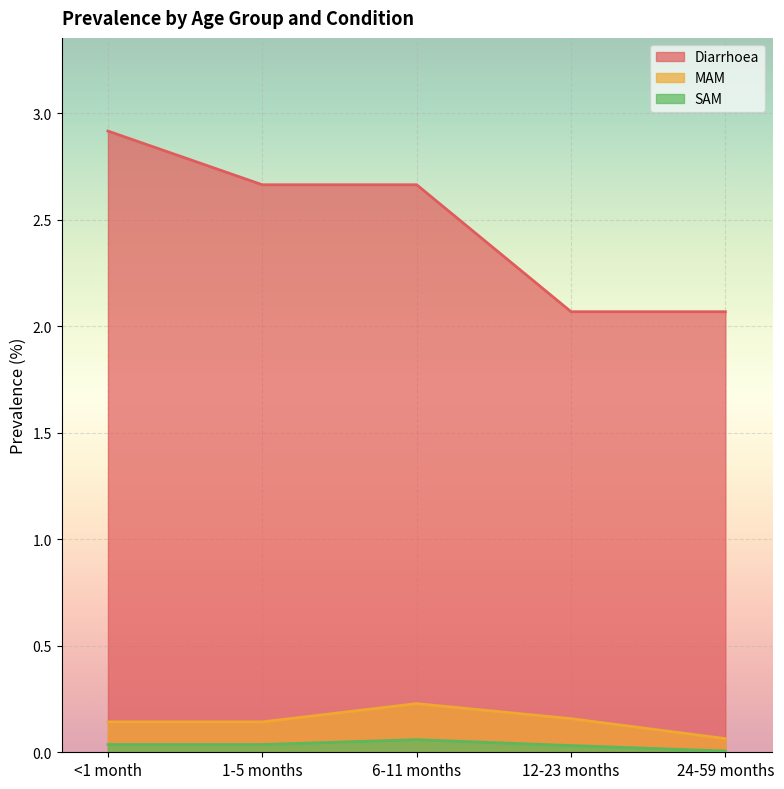

Is the value of MAM at 6-11 months greater than the value of SAM at 24-59 months?

Yes